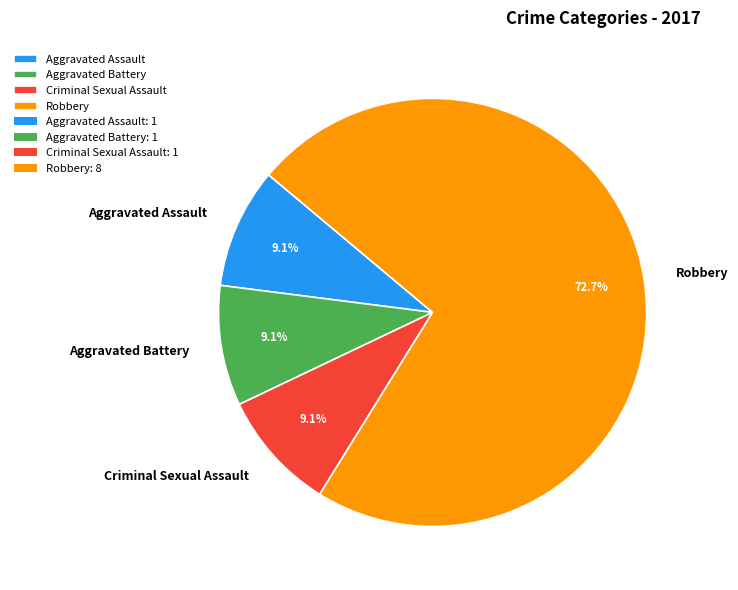

Combined, do Aggravated Battery and Criminal Sexual Assault account for over 50%?

No